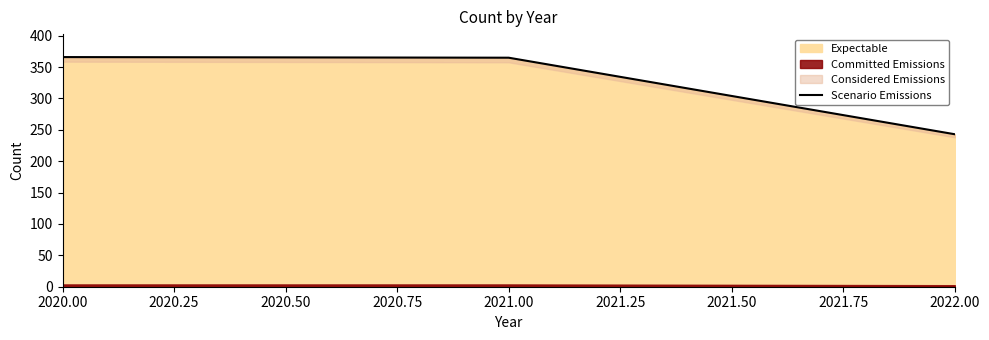

The Expectable series shows 541 at 2021.00. True or false?

False